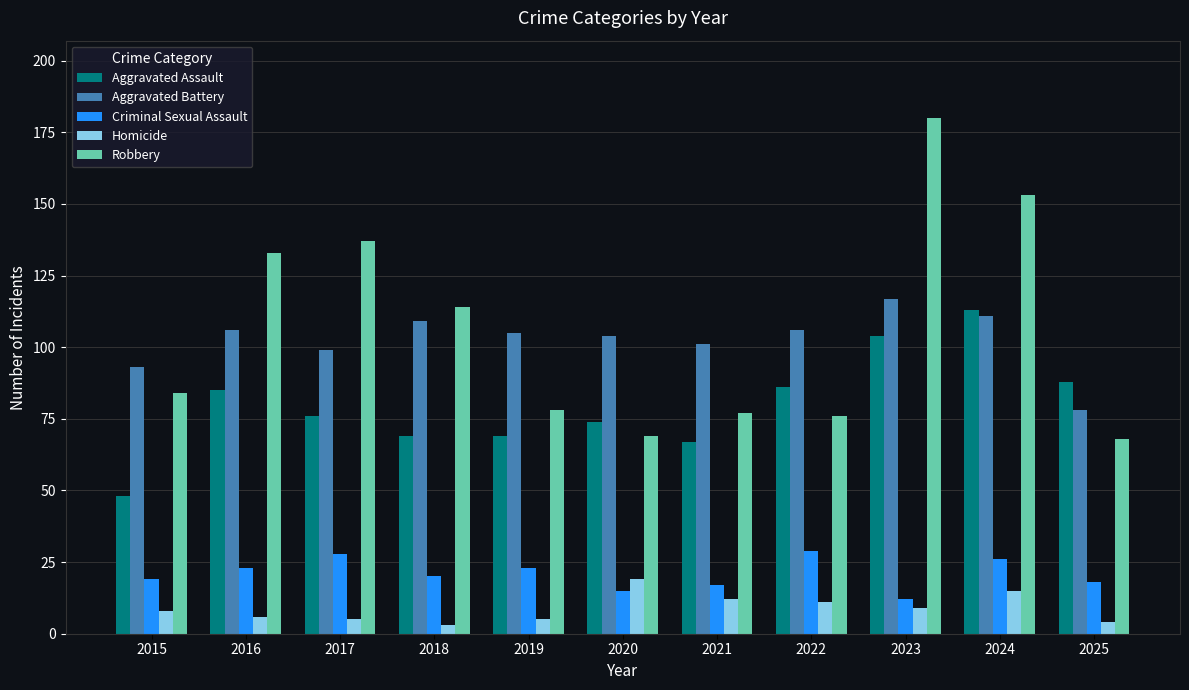

What value does the Aggravated Assault series have at 2019, to the nearest 10?

70